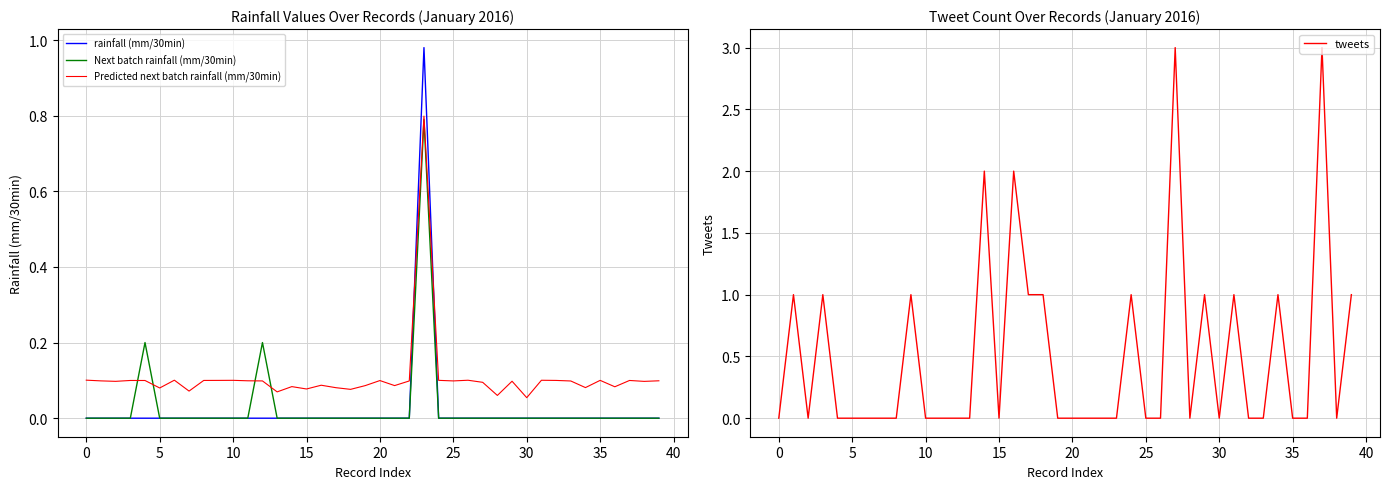

How many data points in rainfall (mm/30min) are above 0?

1